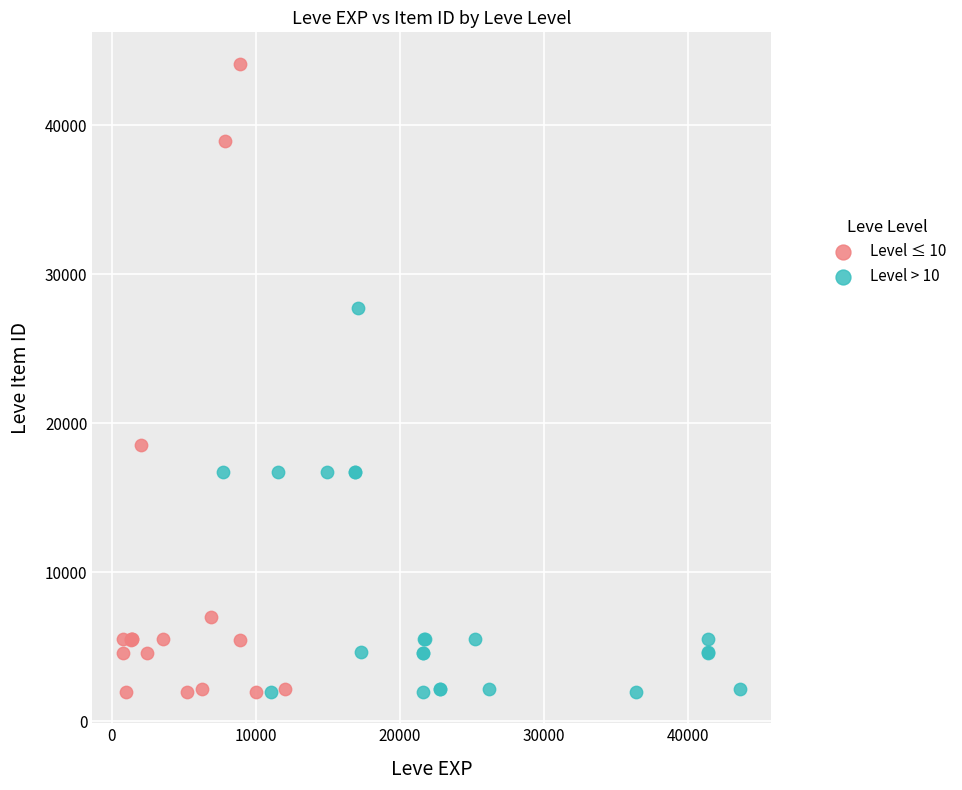

Which series contains the highest Y value?

Level ≤ 10